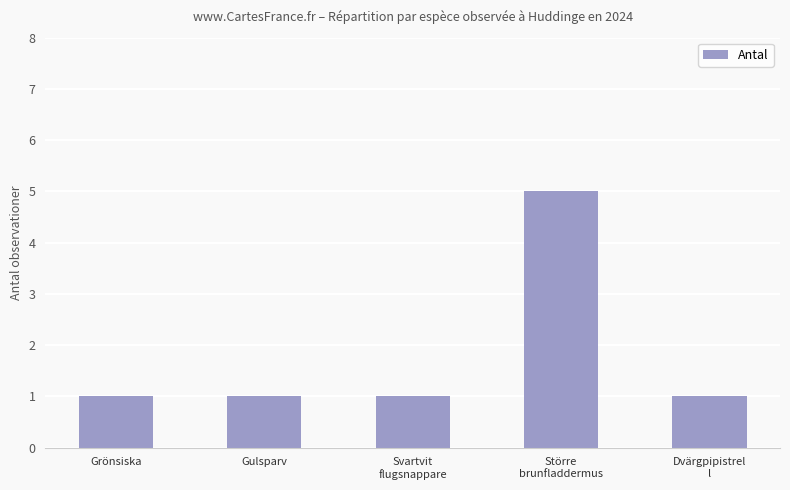

Are the bars horizontal?

No